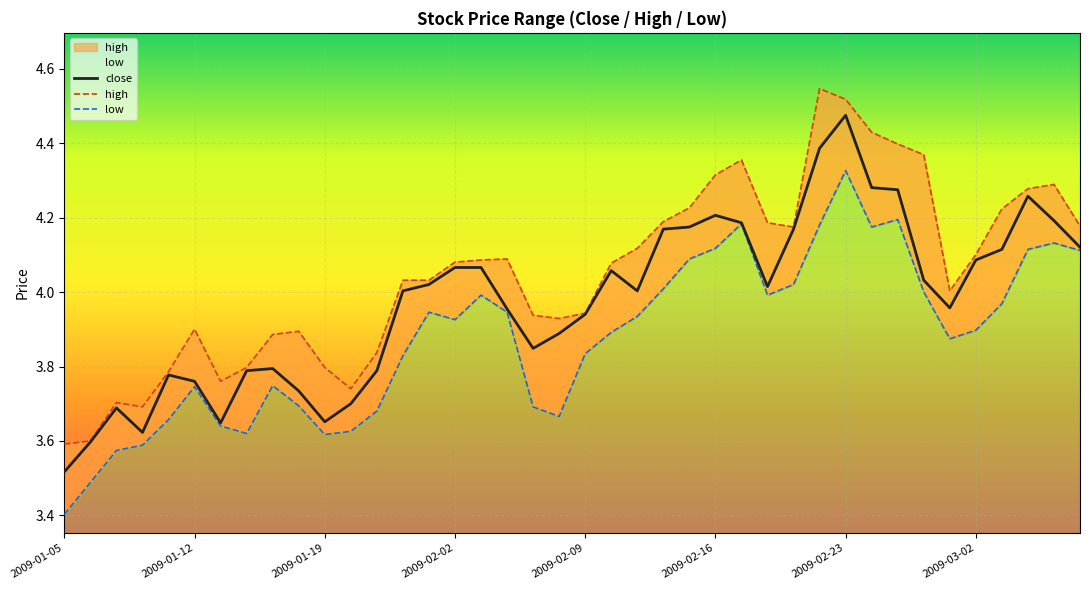

True or false: low has a value of 1.5 at 28.

False